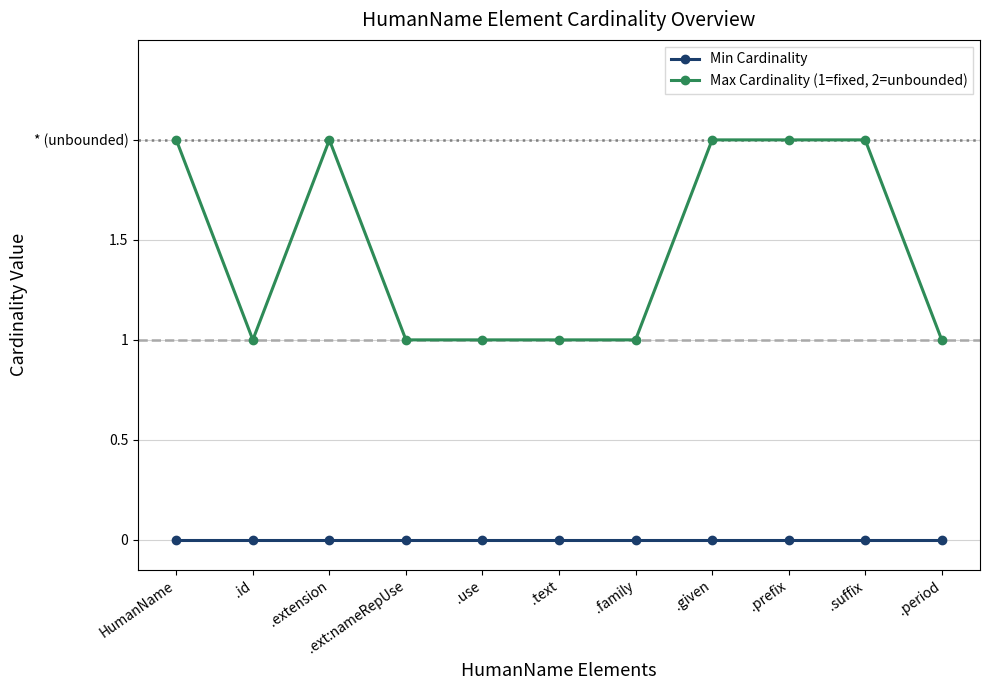

True or false: Max Cardinality (1=fixed, 2=unbounded) has more than 0 points higher than both neighbors.

True